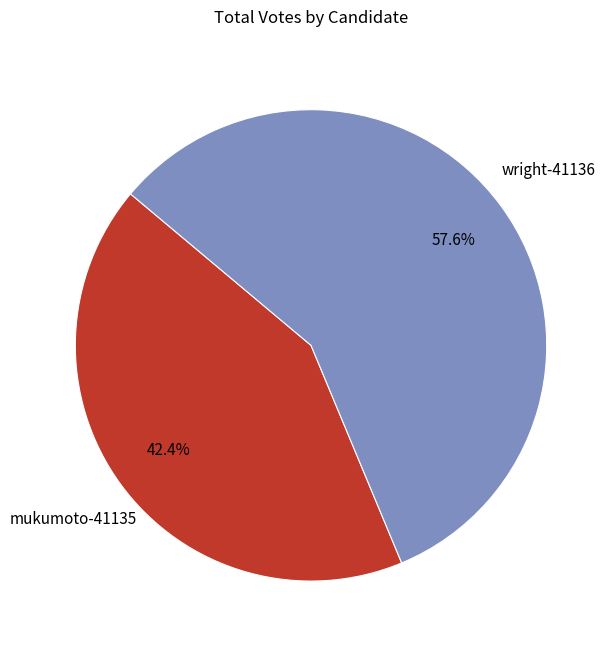

How much of the chart is everything except mukumoto-41135?

57.6%